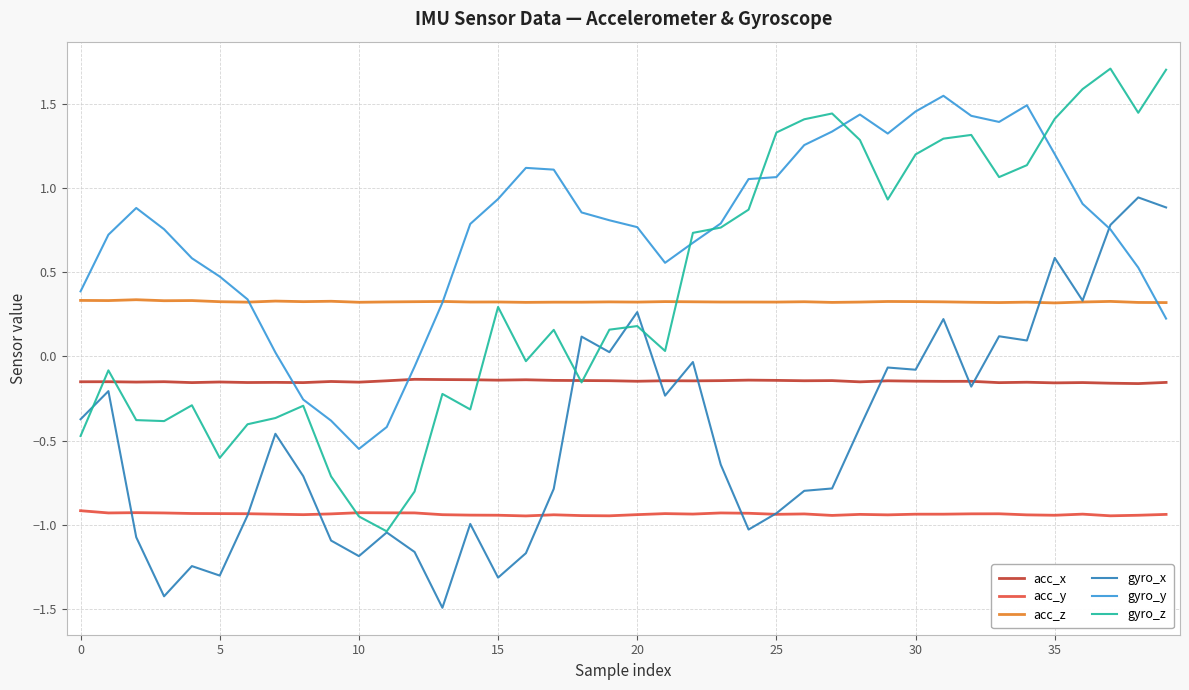

Which series has the largest total across all categories?

gyro_y